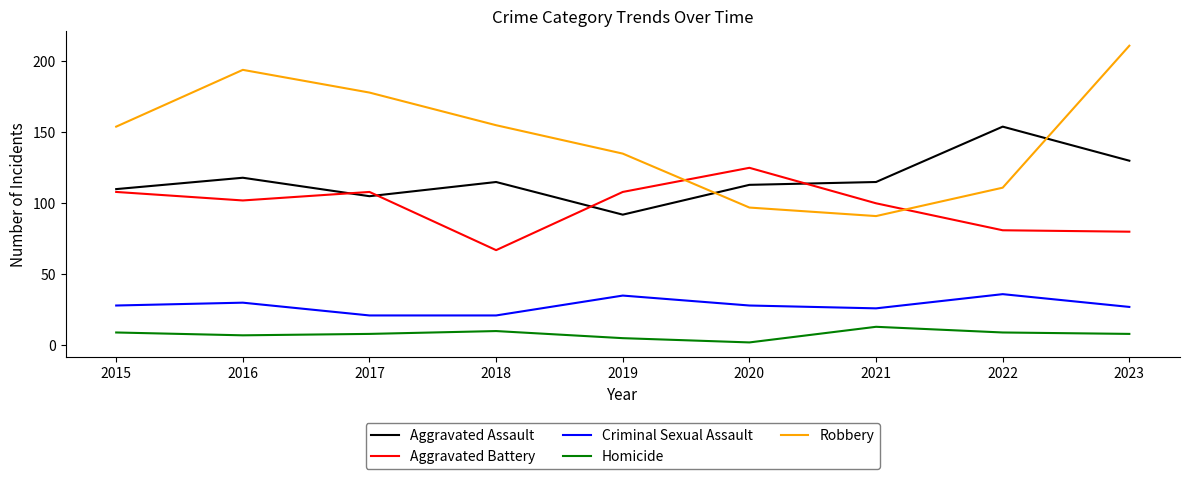

Which series has the largest range (max minus min)?

Robbery